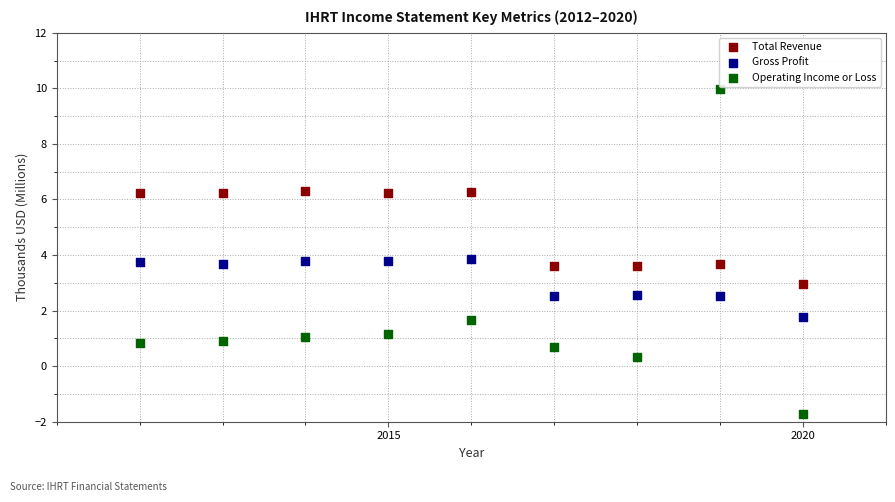

Which series contains the lowest Y value?

Operating Income or Loss